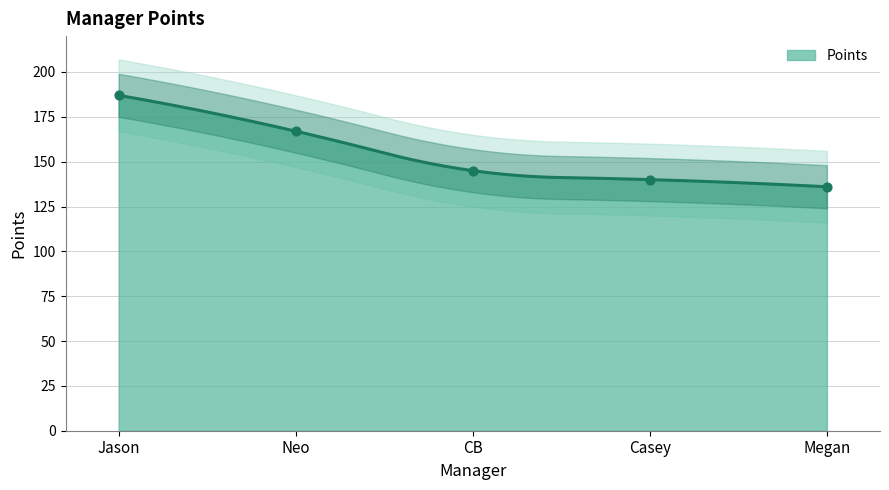

Which has a higher value, Jason or Casey?

Jason